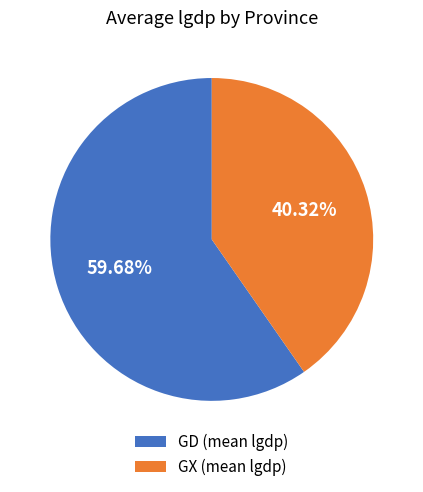

Combined, do GD (mean lgdp) and GX (mean lgdp) account for over 50%?

Yes